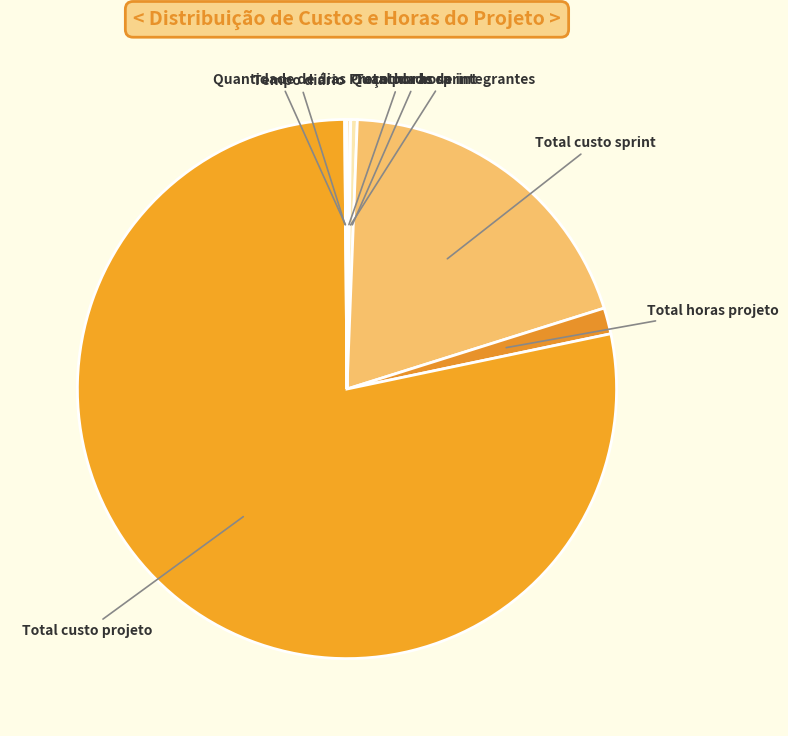

What is the largest slice in the pie chart?

Total custo projeto